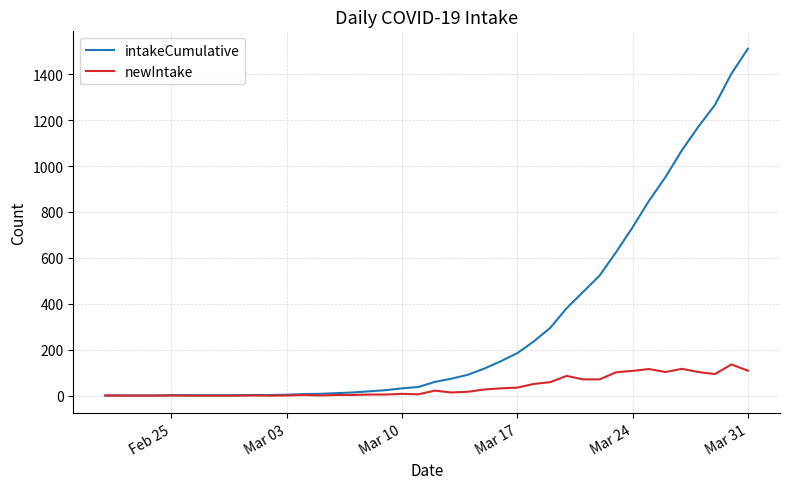

Which series has the largest total across all categories?

intakeCumulative